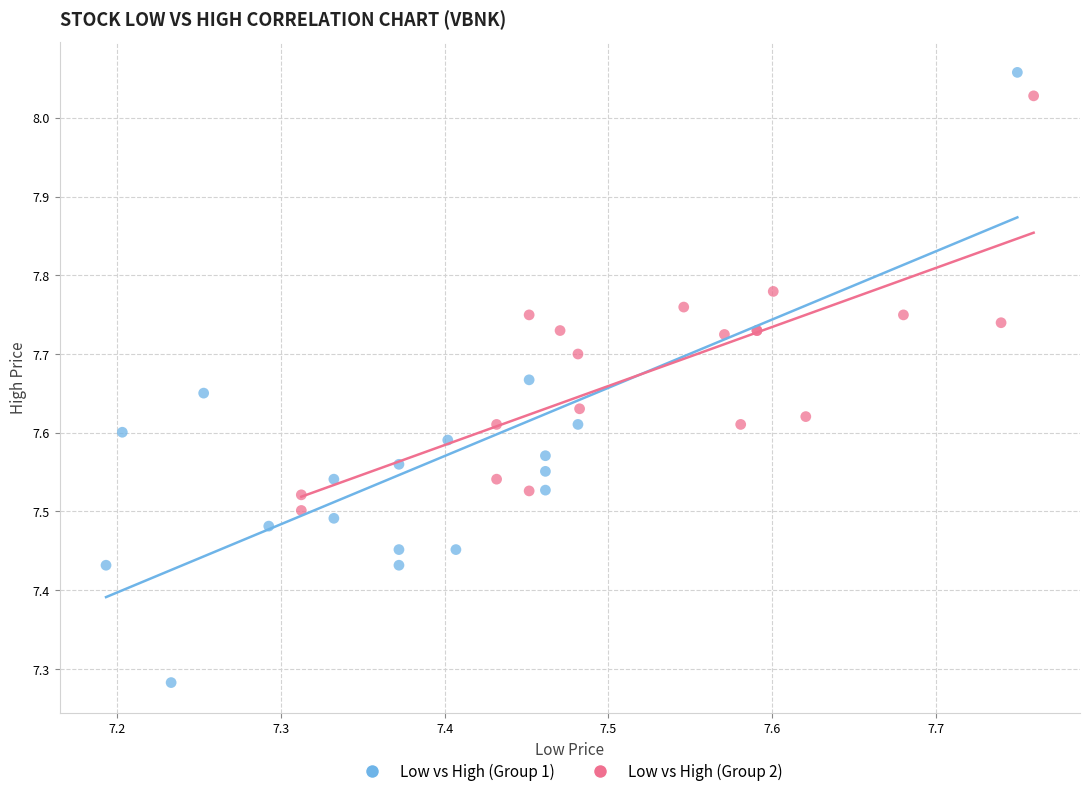

Which series has the widest spread of Y values?

Low vs High (Group 1)